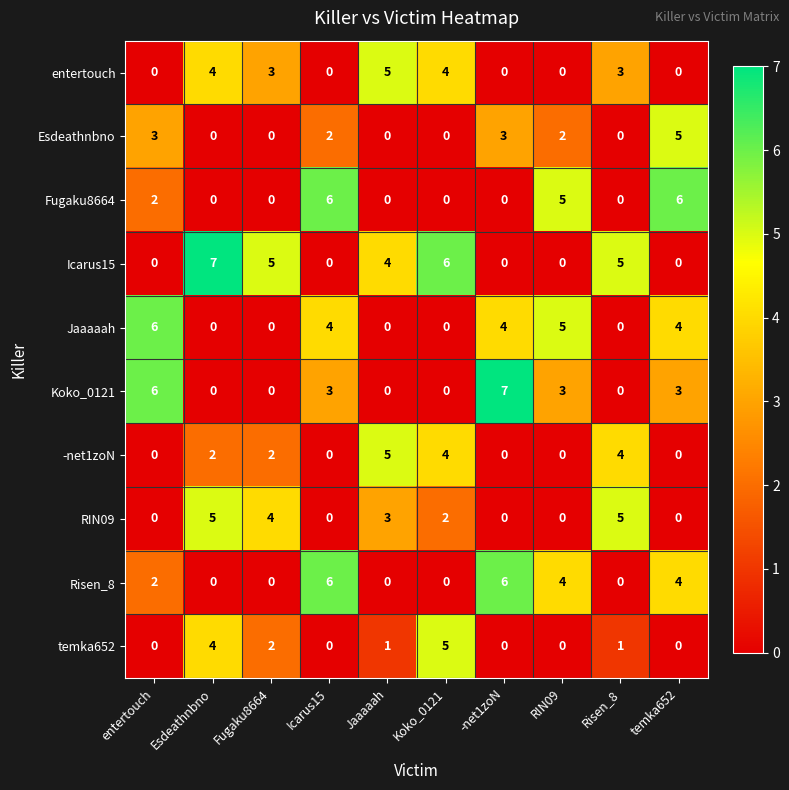

The Koko_0121 series shows 3 at temka652. True or false?

True